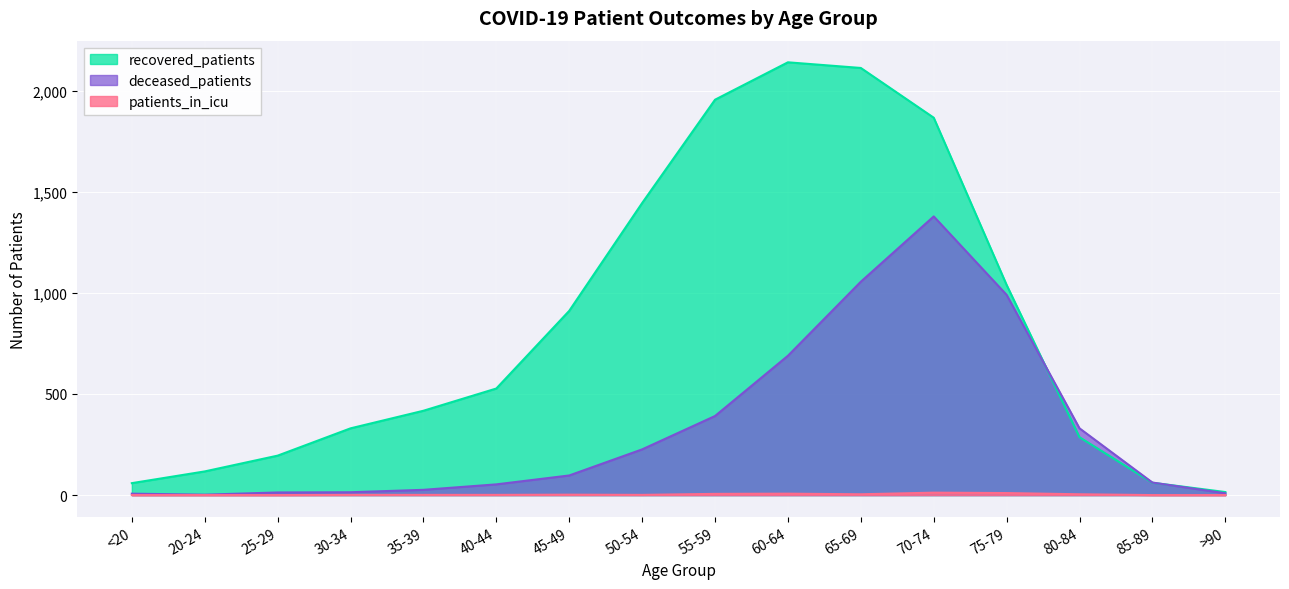

In deceased_patients, how many points are lower than both neighbors (excluding endpoints)?

1